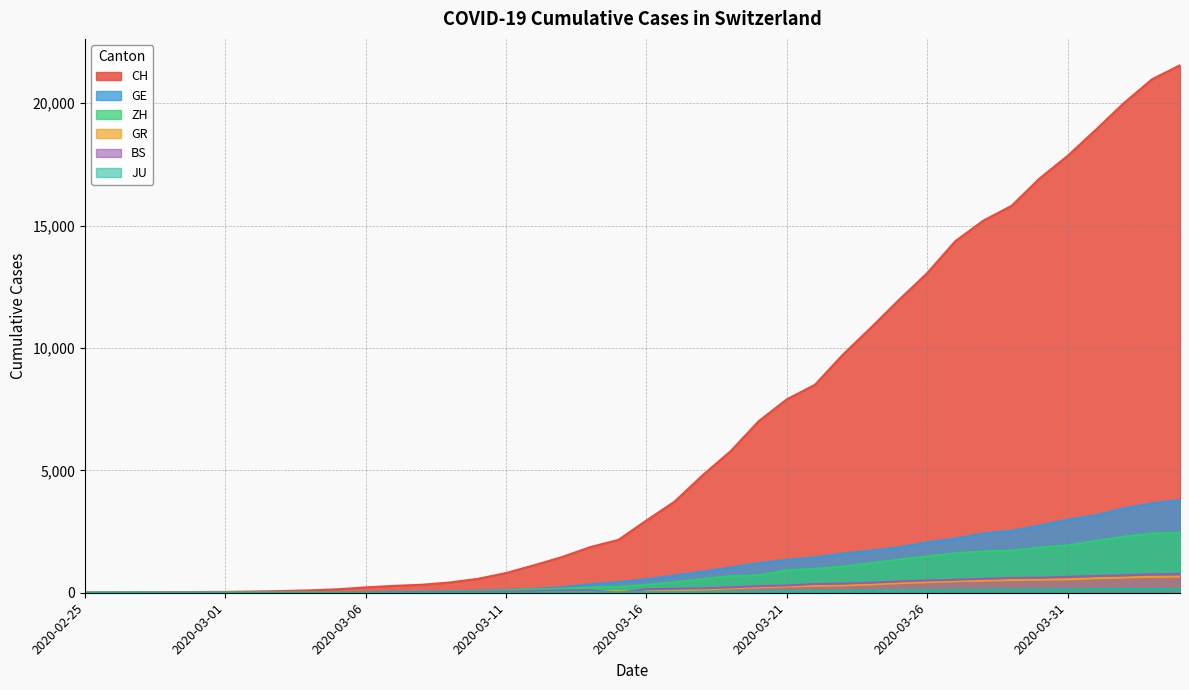

Reading left to right, transcribe all the data shown in this chart.

CH: 2020-02-25=0	2020-02-26=4	2020-02-27=8	2020-02-28=20	2020-02-29=30	2020-03-01=36	2020-03-02=50	2020-03-03=69	2020-03-04=97	2020-03-05=142	2020-03-06=219	2020-03-07=280	2020-03-08=327	2020-03-09=419	2020-03-10=569	2020-03-11=806	2020-03-12=1124	2020-03-13=1461	2020-03-14=1866	2020-03-15=2160	2020-03-16=2954	2020-03-17=3722	2020-03-18=4801	2020-03-19=5788	2020-03-20=7014	2020-03-21=7904	2020-03-22=8498	2020-03-23=9735	2020-03-24=10838	2020-03-25=11975	2020-03-26=13064	2020-03-27=14367	2020-03-28=15207	2020-03-29=15809	2020-03-30=16928	2020-03-31=17852	2020-04-01=18915	2020-04-02=20005	2020-04-03=20978	2020-04-04=21554
GE: 2020-02-25=0	2020-02-26=1	2020-02-27=1	2020-02-28=5	2020-02-29=9	2020-03-01=10	2020-03-02=11	2020-03-03=14	2020-03-04=16	2020-03-05=20	2020-03-06=30	2020-03-07=43	2020-03-08=45	2020-03-09=60	2020-03-10=79	2020-03-11=113	2020-03-12=154	2020-03-13=225	2020-03-14=347	2020-03-15=430	2020-03-16=551	2020-03-17=705	2020-03-18=857	2020-03-19=1035	2020-03-20=1204	2020-03-21=1342	2020-03-22=1445	2020-03-23=1600	2020-03-24=1717	2020-03-25=1856	2020-03-26=2057	2020-03-27=2215	2020-03-28=2419	2020-03-29=2530	2020-03-30=2743	2020-03-31=2984	2020-04-01=3160	2020-04-02=3445	2020-04-03=3650	2020-04-04=3788
ZH: 2020-02-25=0	2020-02-26=0	2020-02-27=2	2020-02-28=2	2020-02-29=6	2020-03-01=7	2020-03-02=10	2020-03-03=13	2020-03-04=15	2020-03-05=23	2020-03-06=29	2020-03-07=34	2020-03-08=40	2020-03-09=49	2020-03-10=62	2020-03-11=101	2020-03-12=140	2020-03-13=163	2020-03-14=218	2020-03-15=250	2020-03-16=326	2020-03-17=429	2020-03-18=568	2020-03-19=679	2020-03-20=711	2020-03-21=919	2020-03-22=978	2020-03-23=1067	2020-03-24=1213	2020-03-25=1357	2020-03-26=1489	2020-03-27=1616	2020-03-28=1690	2020-03-29=1722	2020-03-30=1848	2020-03-31=1936	2020-04-01=2125	2020-04-02=2289	2020-04-03=2417	2020-04-04=2450
GR: 2020-02-25=0	2020-02-26=2	2020-02-27=2	2020-02-28=6	2020-02-29=6	2020-03-01=6	2020-03-02=9	2020-03-03=9	2020-03-04=12	2020-03-05=14	2020-03-06=16	2020-03-07=17	2020-03-08=18	2020-03-09=18	2020-03-10=22	2020-03-11=31	2020-03-12=43	2020-03-13=53	2020-03-14=56	2020-03-15=71	2020-03-16=84	2020-03-17=101	2020-03-18=128	2020-03-19=182	2020-03-20=226	2020-03-21=258	2020-03-22=284	2020-03-23=300	2020-03-24=343	2020-03-25=393	2020-03-26=433	2020-03-27=474	2020-03-28=495	2020-03-29=519	2020-03-30=535	2020-03-31=547	2020-04-01=592	2020-04-02=622	2020-04-03=649	2020-04-04=657
BS: 2020-02-25=0	2020-02-26=1	2020-02-27=3	2020-02-28=1	2020-02-29=1	2020-03-01=1	2020-03-02=1	2020-03-03=3	2020-03-04=3	2020-03-05=8	2020-03-06=15	2020-03-07=21	2020-03-08=24	2020-03-09=28	2020-03-10=33	2020-03-11=49	2020-03-12=73	2020-03-13=92	2020-03-14=100	2020-03-15=0	2020-03-16=143	2020-03-17=164	2020-03-18=181	2020-03-19=220	2020-03-20=270	2020-03-21=297	2020-03-22=356	2020-03-23=374	2020-03-24=410	2020-03-25=462	2020-03-26=501	2020-03-27=530	2020-03-28=569	2020-03-29=605	2020-03-30=617	2020-03-31=653	2020-04-01=687	2020-04-02=714	2020-04-03=754	2020-04-04=767
JU: 2020-02-25=0	2020-02-26=0	2020-02-27=1	2020-02-28=1	2020-02-29=1	2020-03-01=1	2020-03-02=1	2020-03-03=2	2020-03-04=2	2020-03-05=4	2020-03-06=4	2020-03-07=5	2020-03-08=5	2020-03-09=7	2020-03-10=7	2020-03-11=7	2020-03-12=12	2020-03-13=17	2020-03-14=18	2020-03-15=19	2020-03-16=25	2020-03-17=29	2020-03-18=32	2020-03-19=36	2020-03-20=44	2020-03-21=54	2020-03-22=61	2020-03-23=69	2020-03-24=82	2020-03-25=92	2020-03-26=100	2020-03-27=114	2020-03-28=119	2020-03-29=127	2020-03-30=128	2020-03-31=140	2020-04-01=145	2020-04-02=149	2020-04-03=149	2020-04-04=154